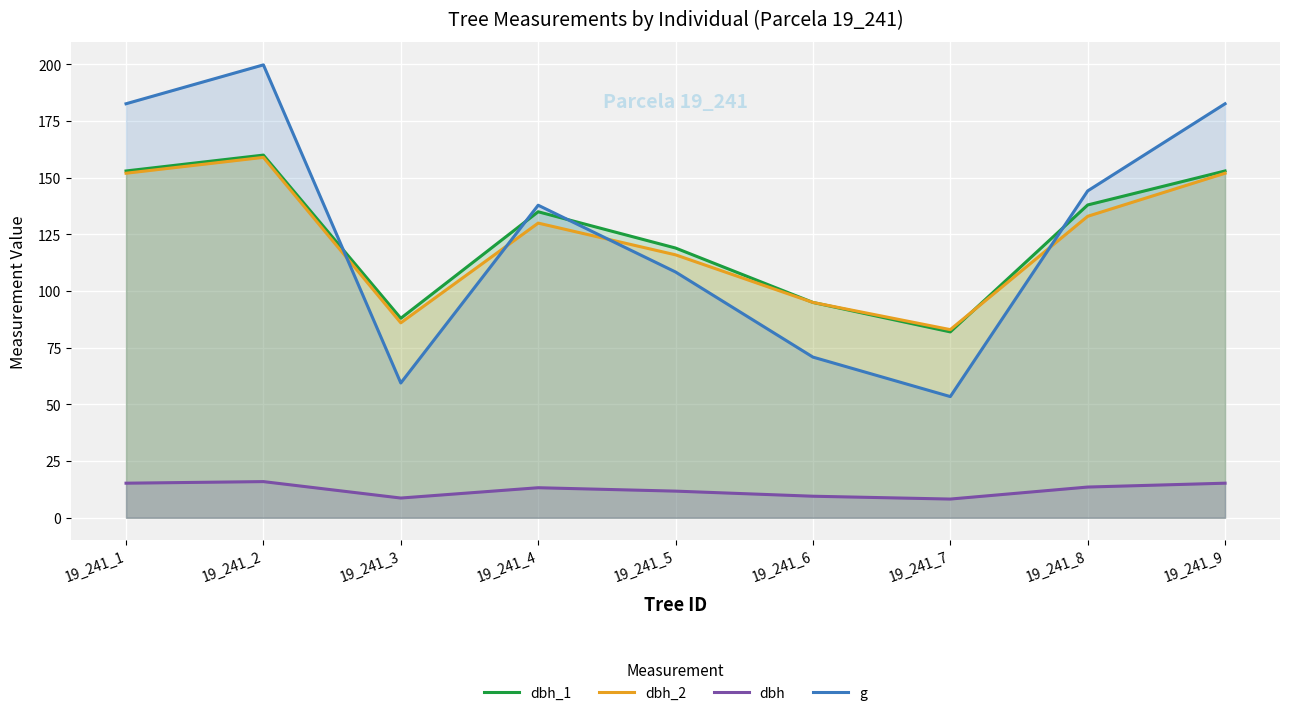

What is the approximate value of dbh at 19_241_5?

11.8